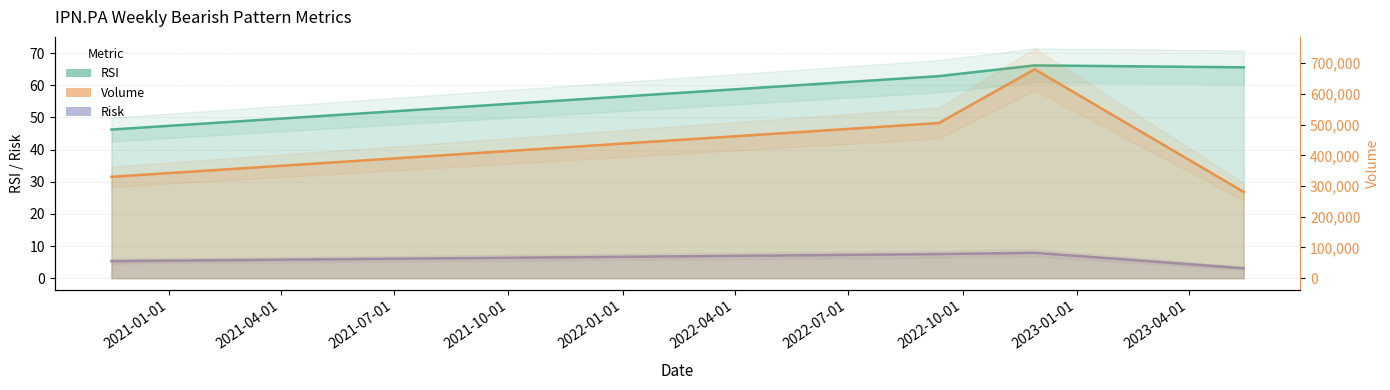

The Risk series shows 7.5 at 2022-09-12. True or false?

True